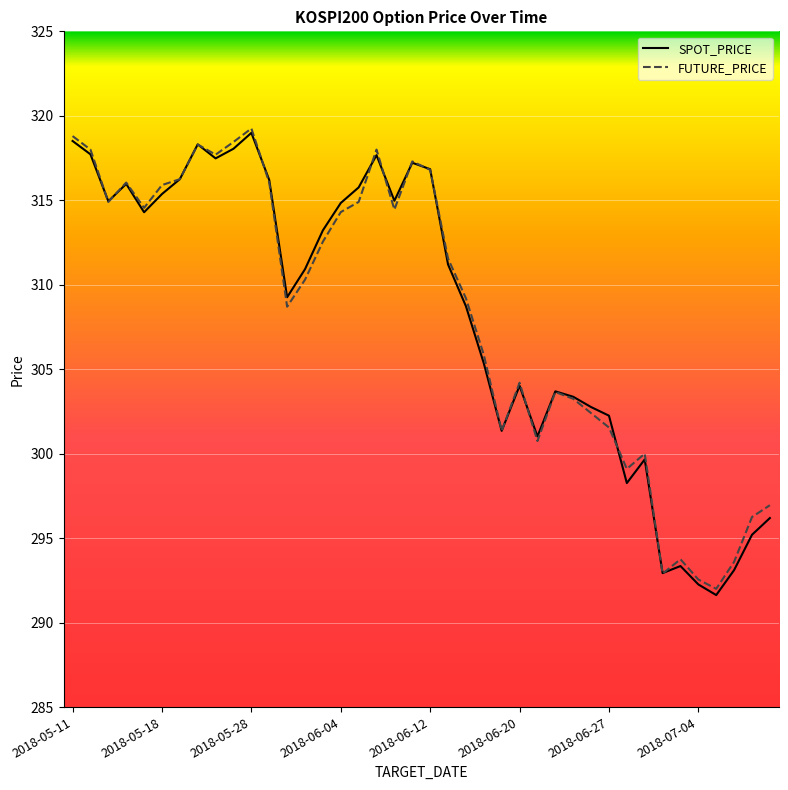

What is the highest value of the SPOT_PRICE series?

319.0